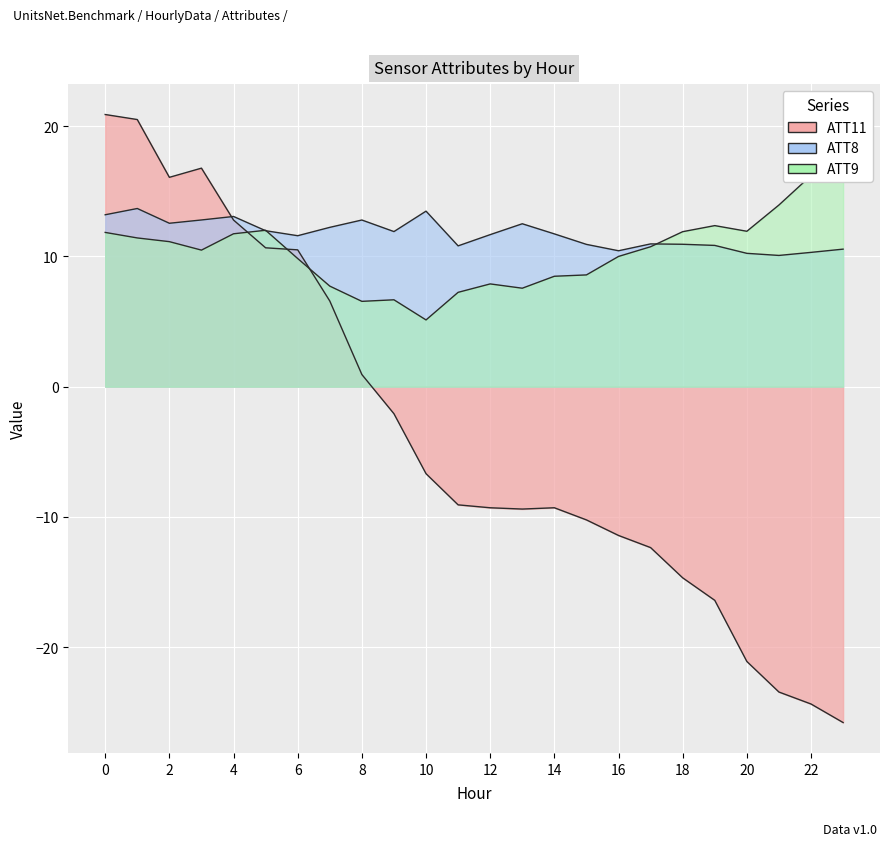

Count the number of categories in the chart.

24